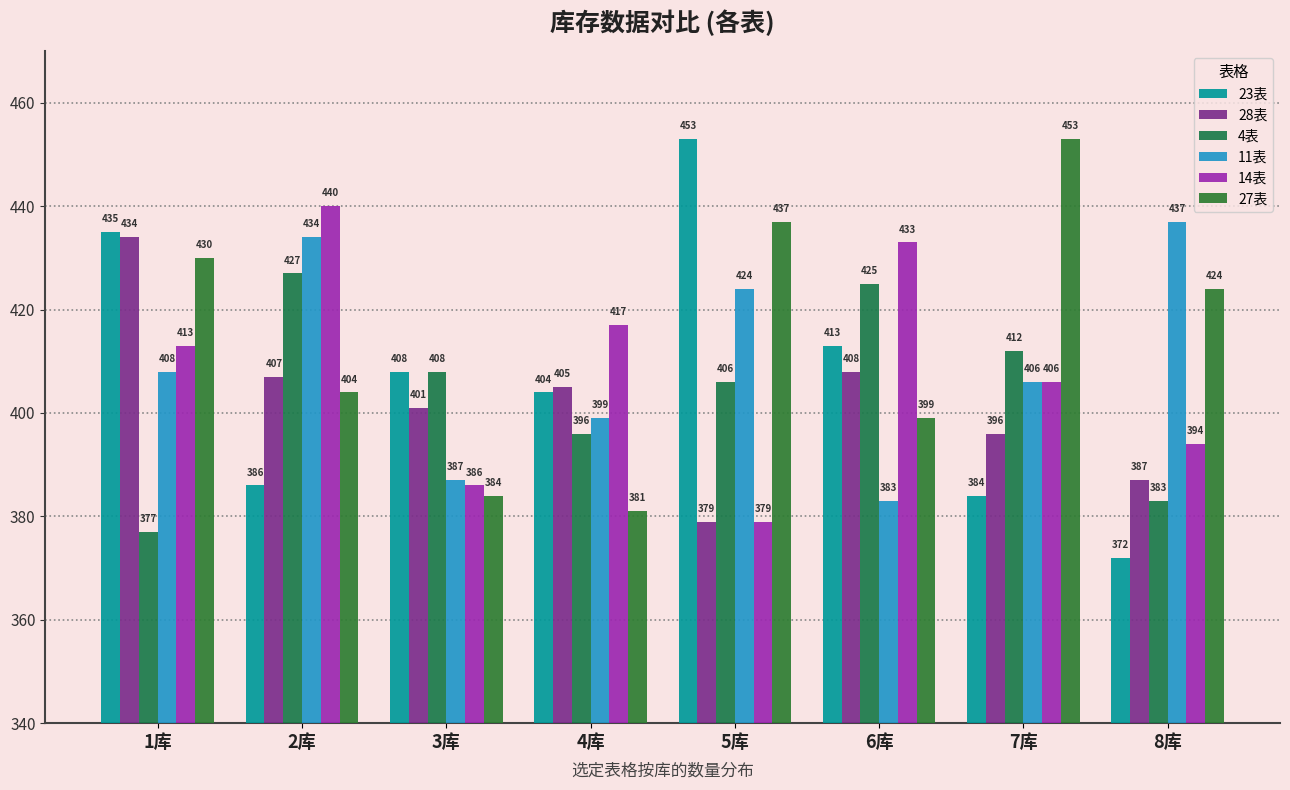

What value does the 14表 series have at 6库, to the nearest 5?

435